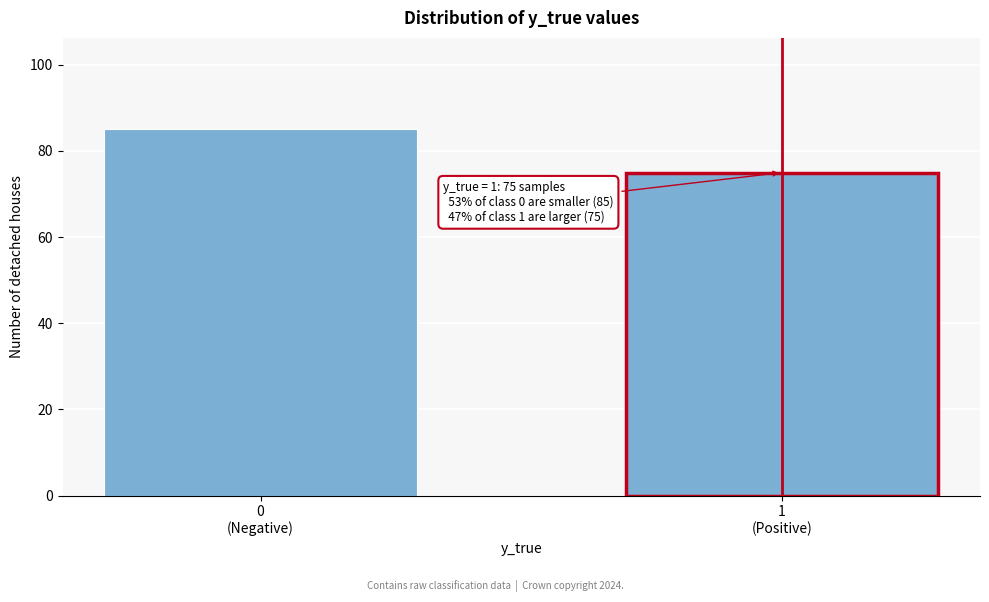

Reading left to right, list all the values displayed in this chart.

85	75